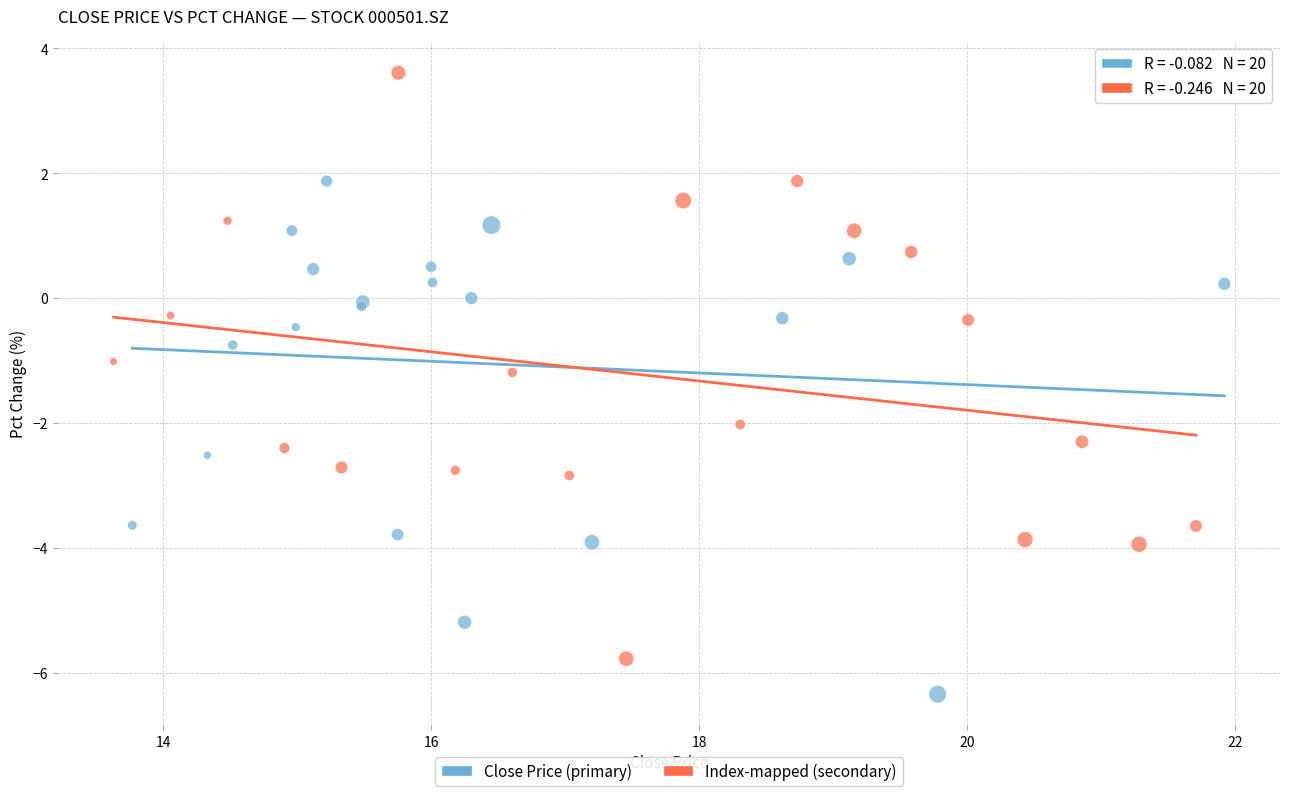

Which series contains the highest Y value?

Index-mapped (secondary)